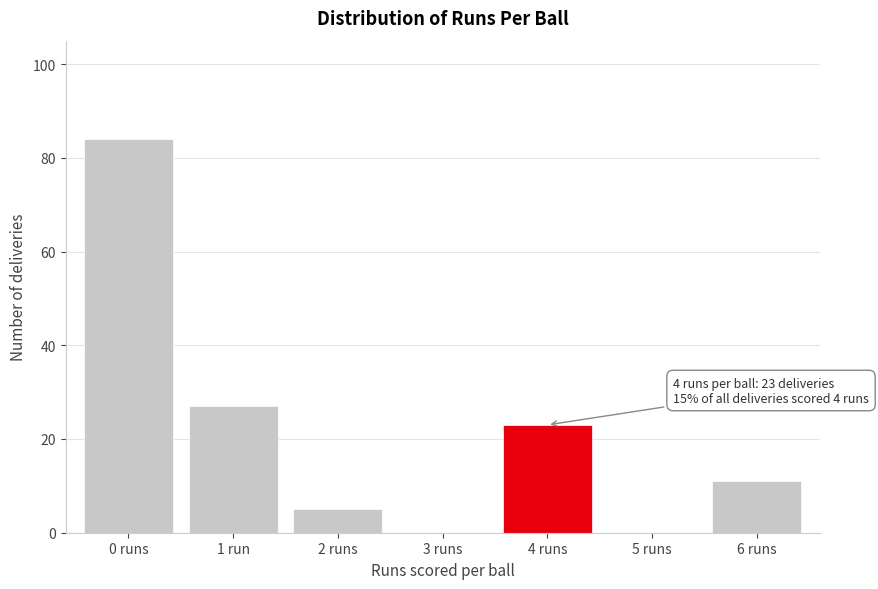

Reading left to right, what are all the values shown in this chart?

0 runs=84	1 run=27	2 runs=5	3 runs=0	4 runs=23	5 runs=0	6 runs=11